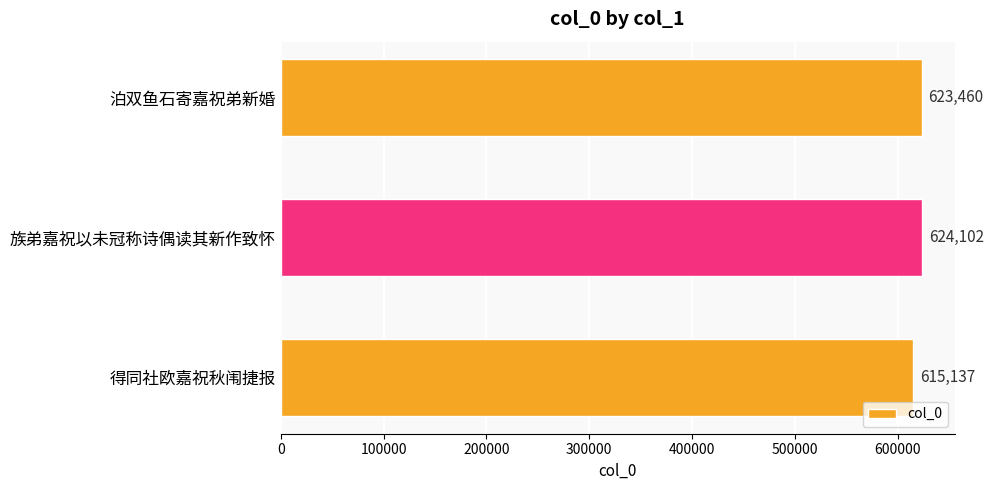

List the labels in order of value, smallest first.

得同社欧嘉祝秋闱捷报, 泊双鱼石寄嘉祝弟新婚, 族弟嘉祝以未冠称诗偶读其新作致怀